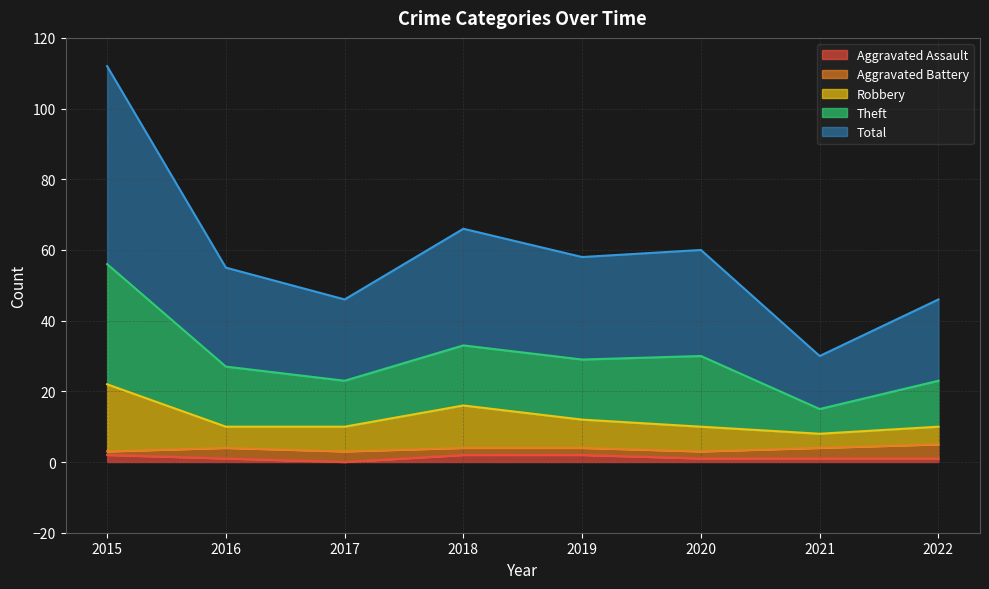

Does the chart have visible grid lines?

Yes